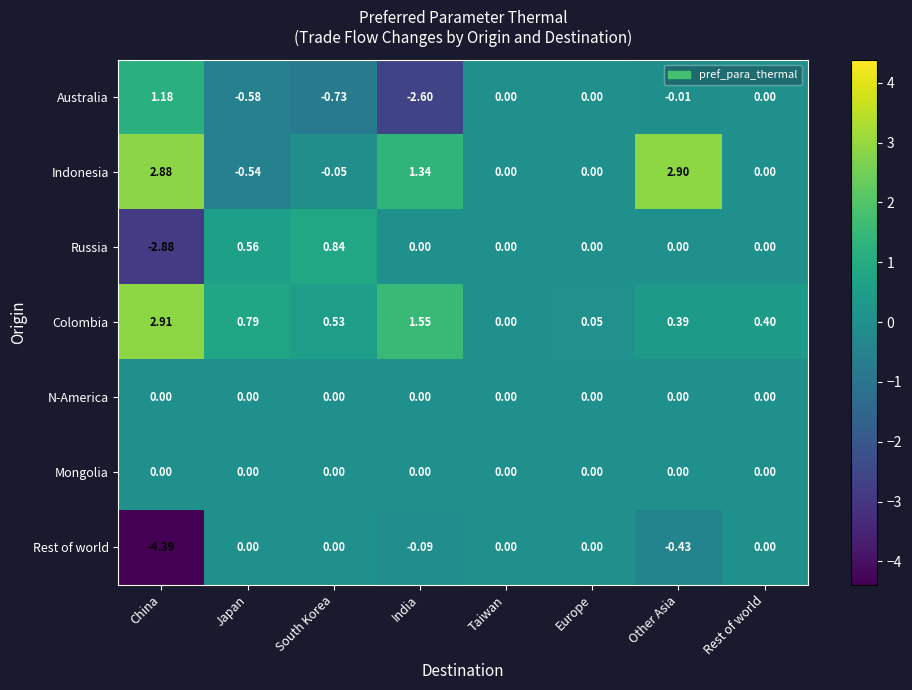

Which category has the lowest value across all series?

China